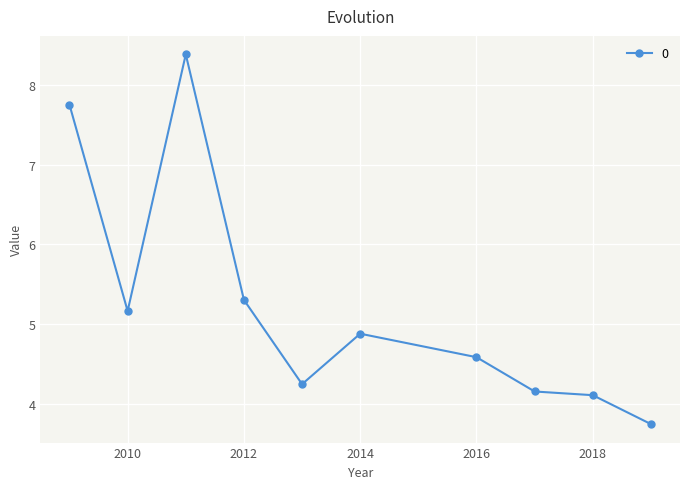

Reading left to right, extract all data points from this chart.

7.8	5.2	8.4	5.3	4.2	4.9	4.6	4.2	4.1	3.7